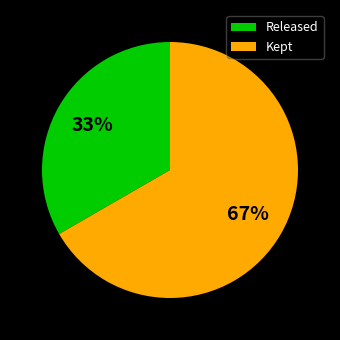

Is the sum of Kept and Released greater than half?

Yes